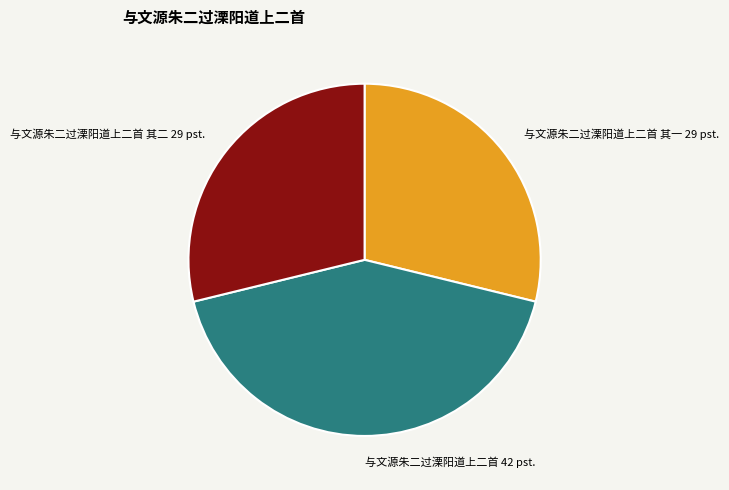

Count the number of slices in the pie.

3